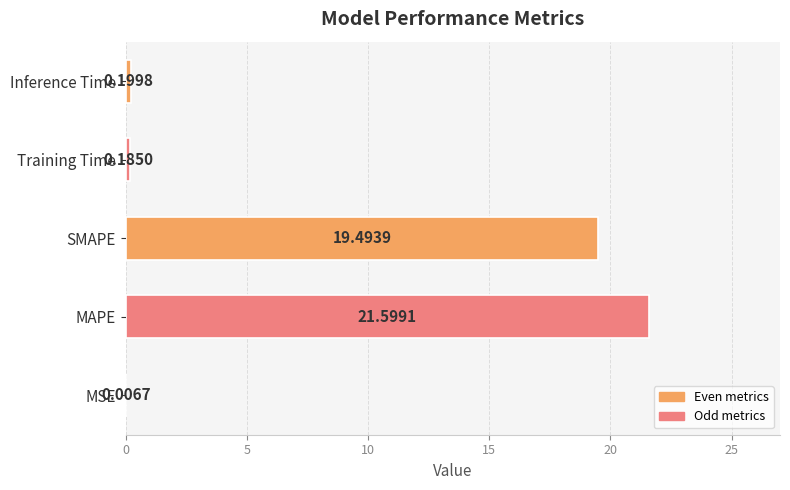

Where is the data nearest to the value 10?

SMAPE